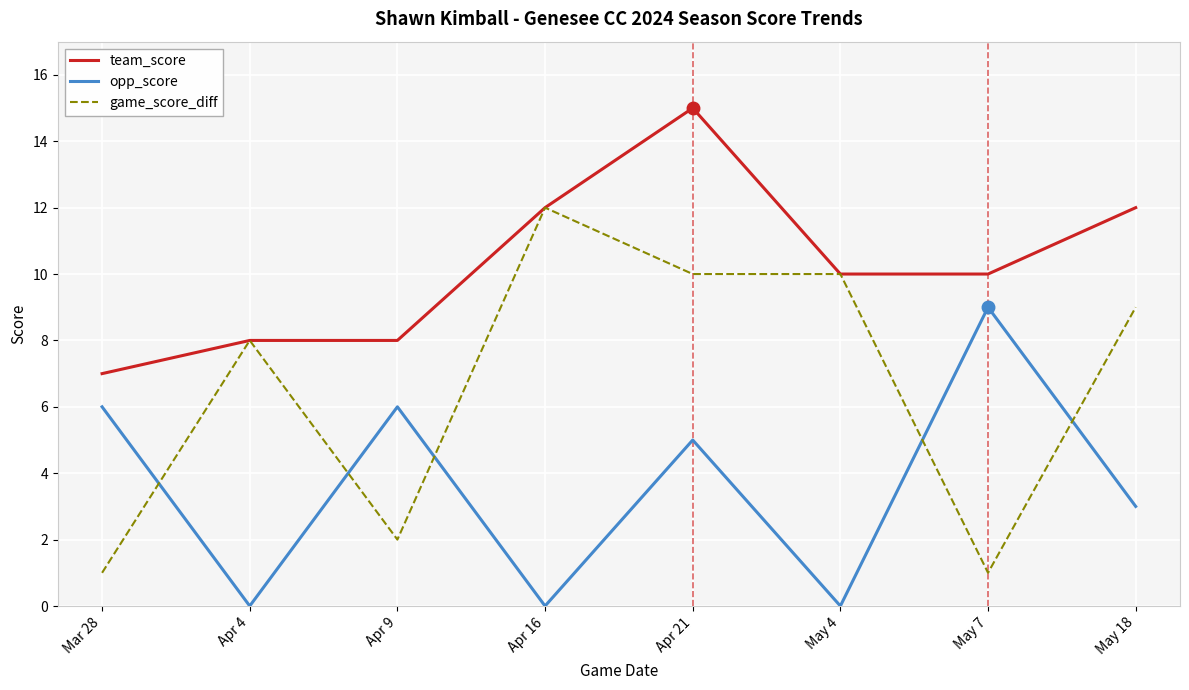

Reading right to left, list all the values displayed in this chart.

team_score: May 18=12	May 7=10	May 4=10	Apr 21=15	Apr 16=12	Apr 9=8	Apr 4=8	Mar 28=7
opp_score: May 18=3	May 7=9	May 4=0	Apr 21=5	Apr 16=0	Apr 9=6	Apr 4=0	Mar 28=6
game_score_diff: May 18=9	May 7=1	May 4=10	Apr 21=10	Apr 16=12	Apr 9=2	Apr 4=8	Mar 28=1